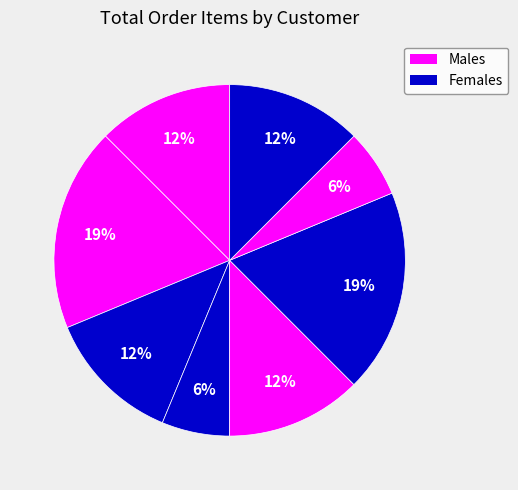

Is there any slice that represents more than half of the pie?

No